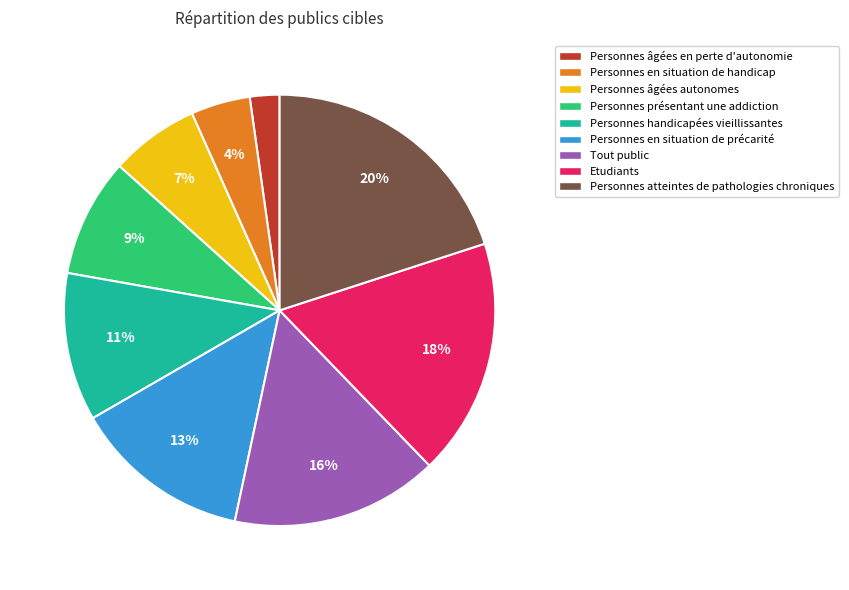

Combined, do Personnes âgées autonomes and Personnes handicapées vieillissantes account for over 50%?

No